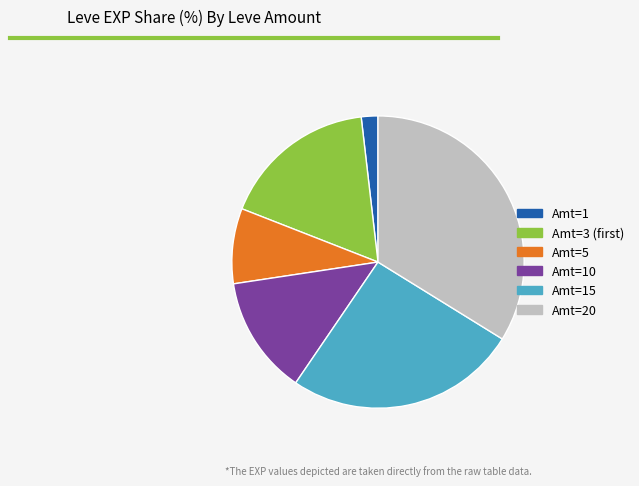

Is there any slice that represents more than half of the pie?

No